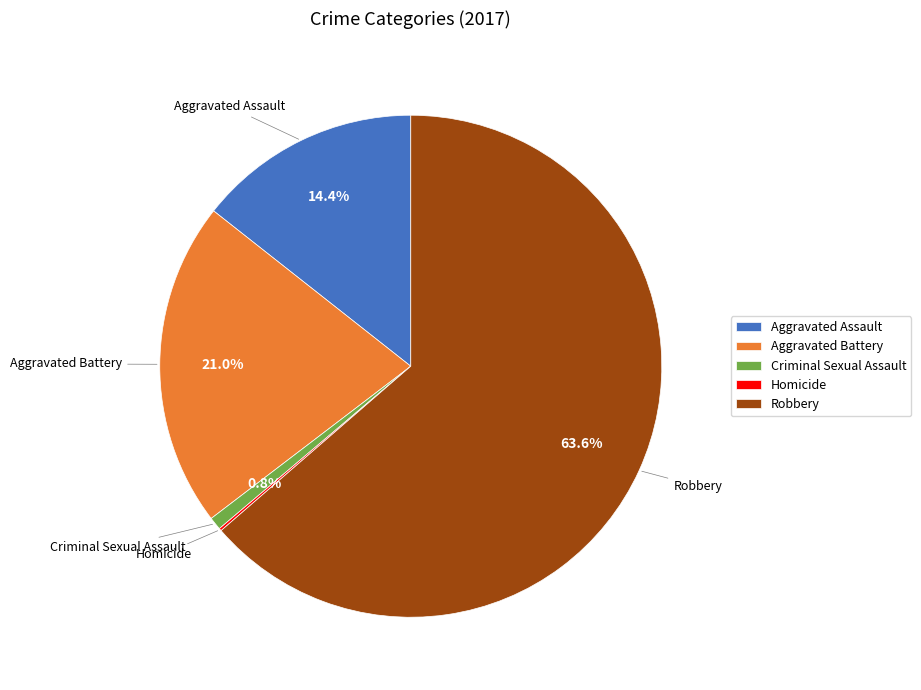

Approximately how many times larger is the value at Aggravated Battery compared to Criminal Sexual Assault?

25.4